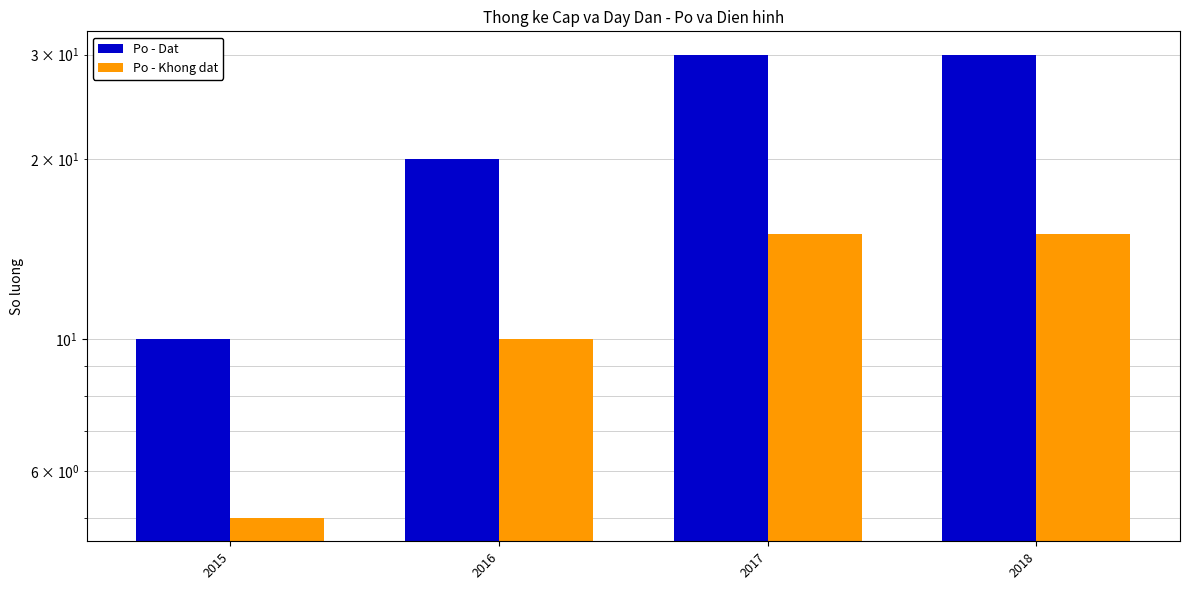

Rank the series at 2018 from lowest to highest value.

Po - Khong dat, Po - Dat